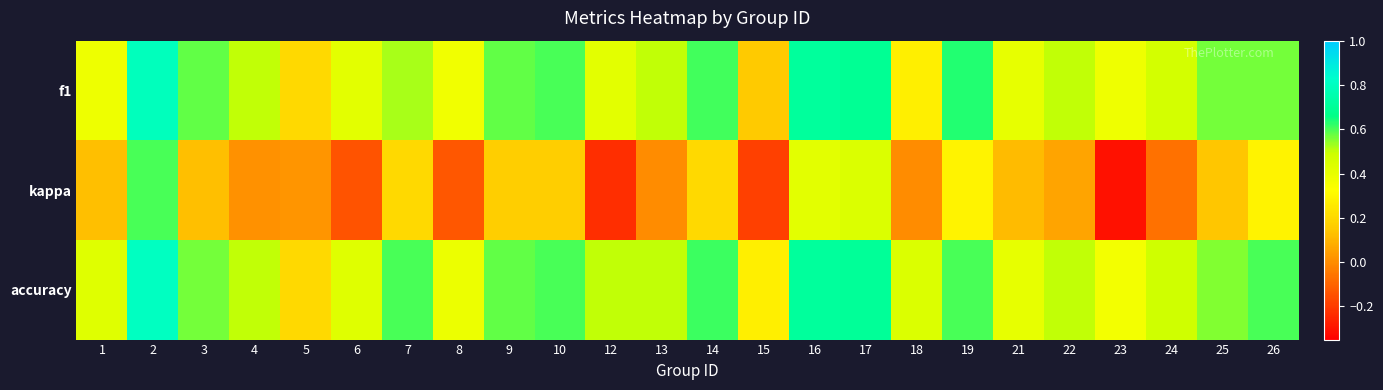

What is the smallest value displayed?

-0.3